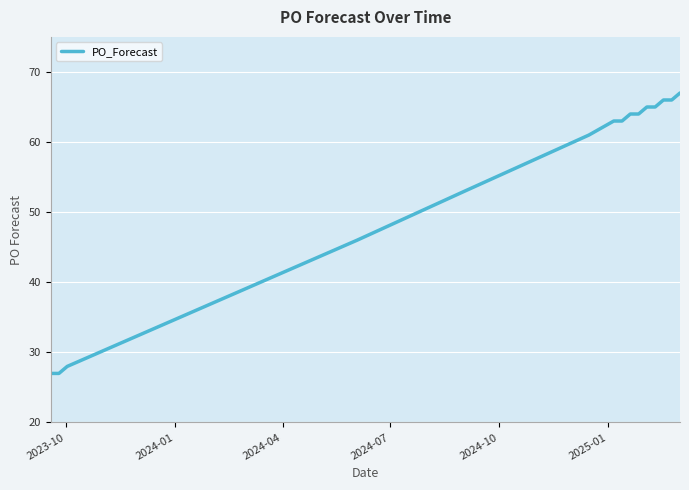

How many lines are shown in the chart?

1